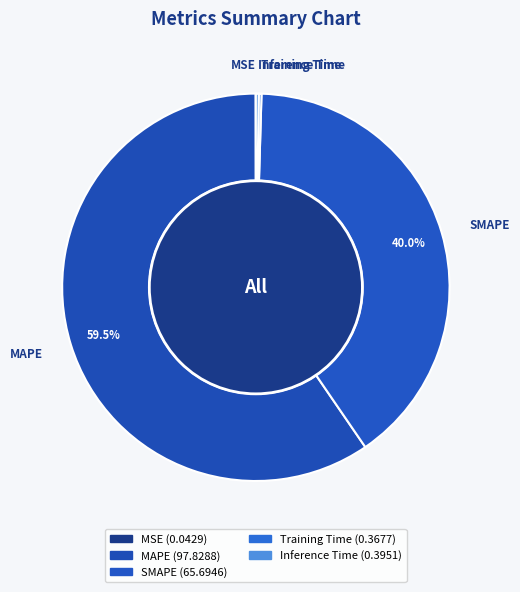

To the nearest percent, what is the average slice percentage?

20%